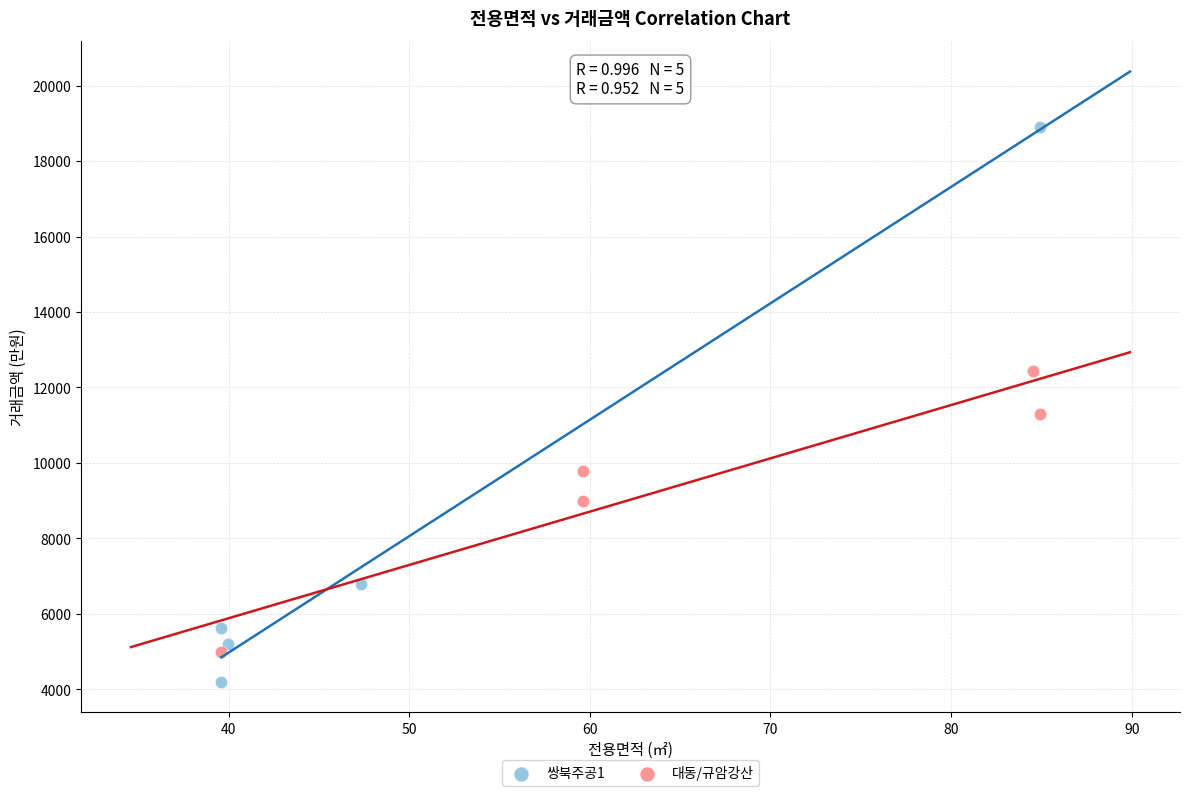

Which series has the largest Y range (max minus min)?

쌍북주공1